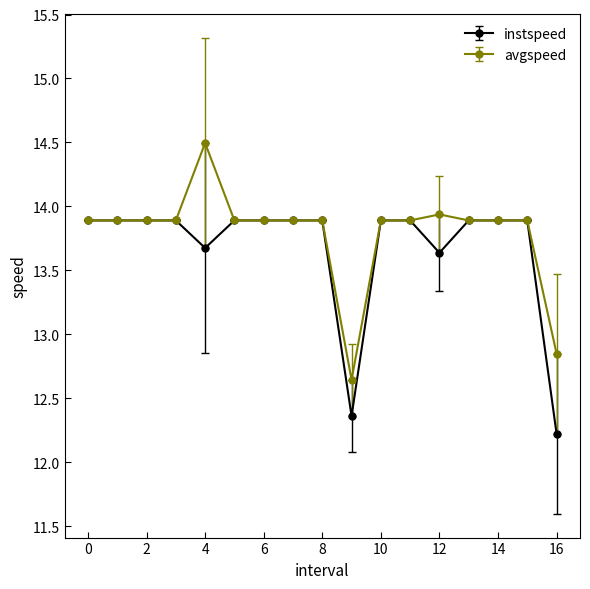

List the series in order of their peak value, highest first.

avgspeed, instspeed